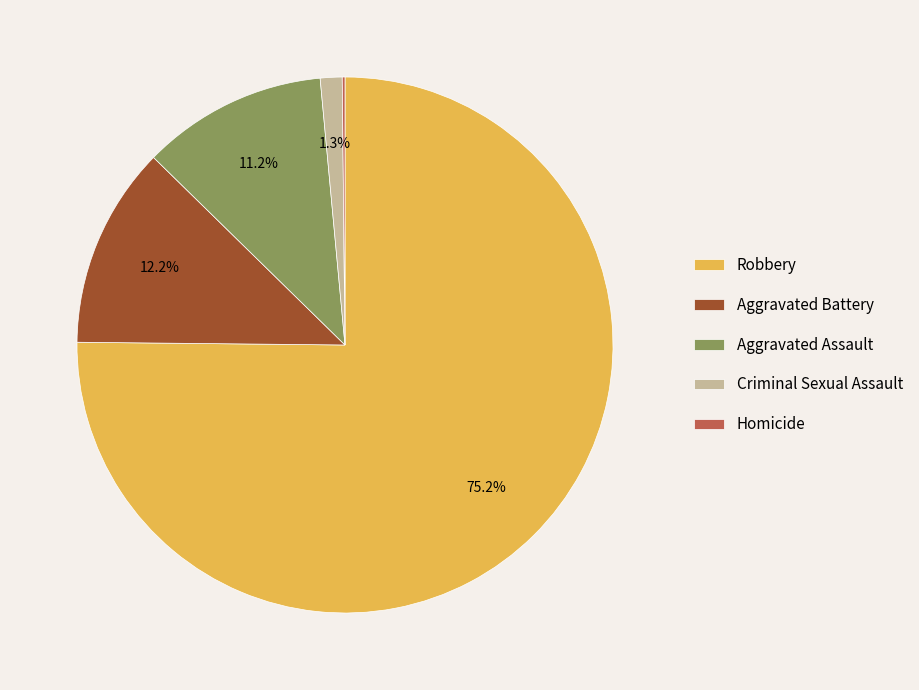

How much of the chart is everything except Criminal Sexual Assault?

98.7%